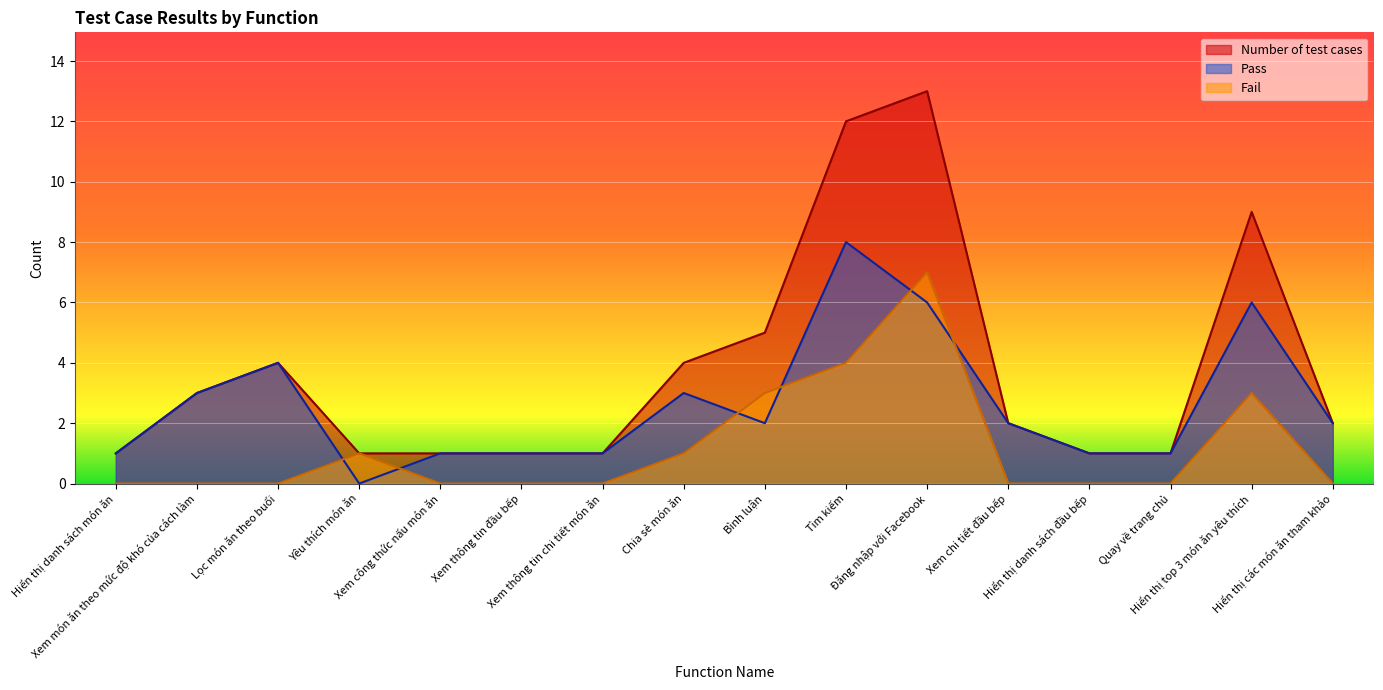

How many positive values does the Pass series have?

15